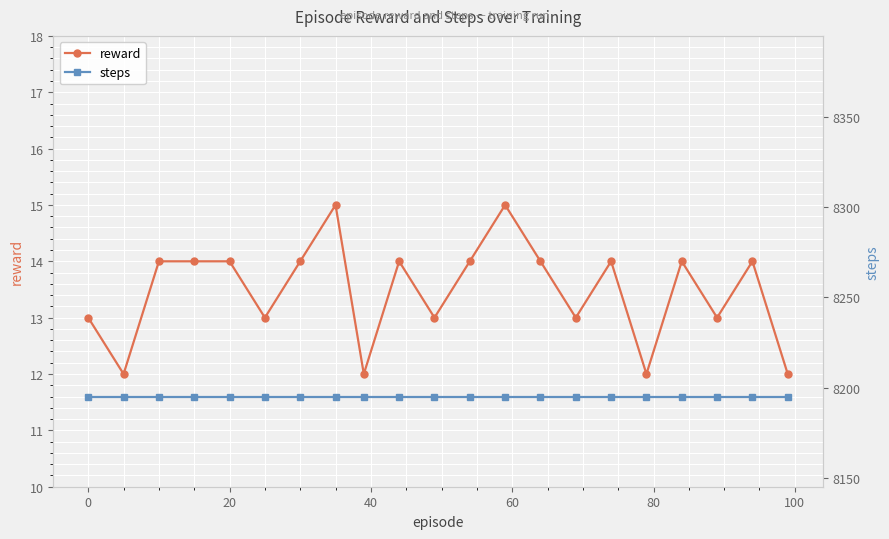

True or false: reward has more than 0 interior local peaks.

True